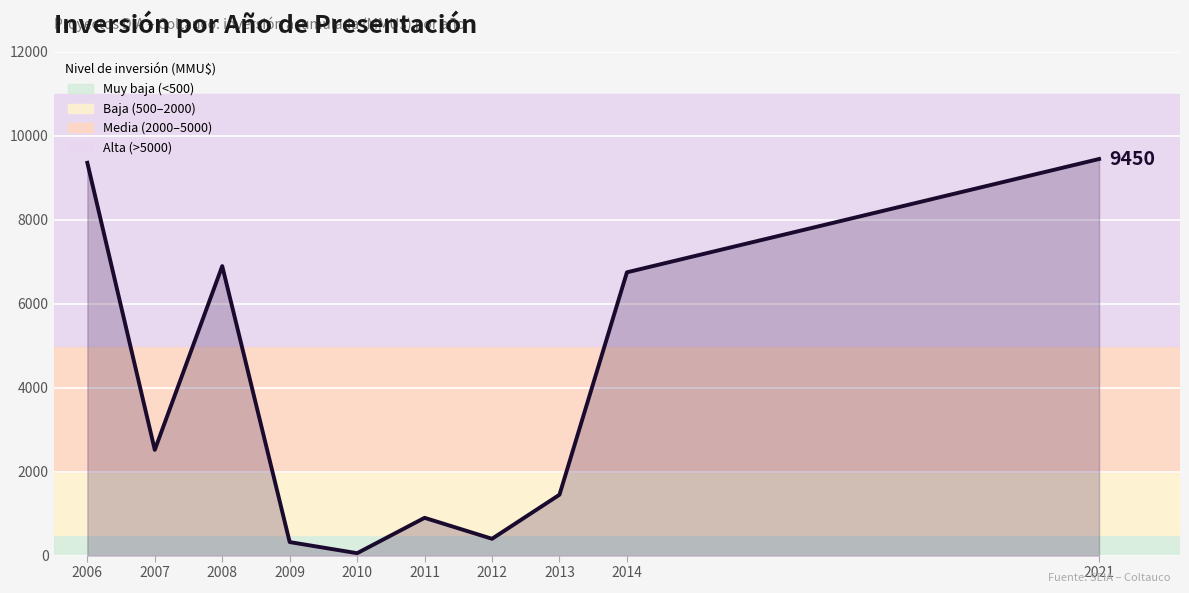

How many distinct data groups are displayed?

1